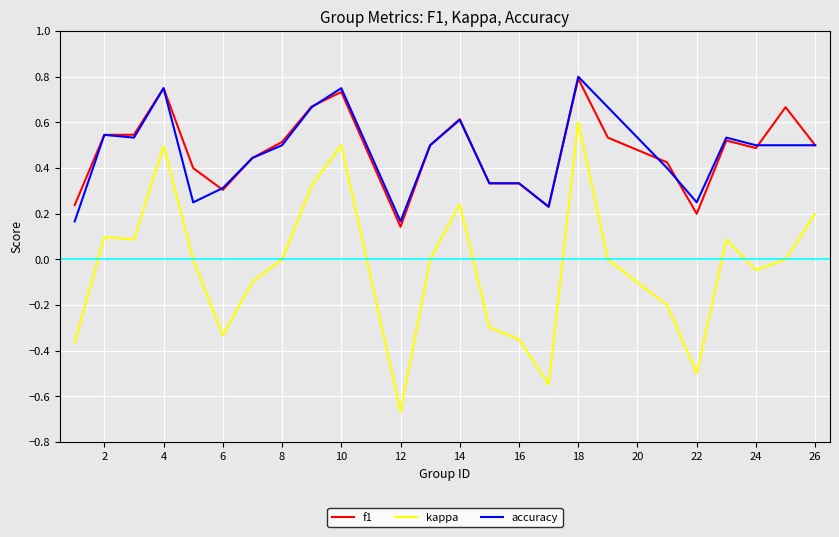

Which series has the largest range (max minus min)?

kappa